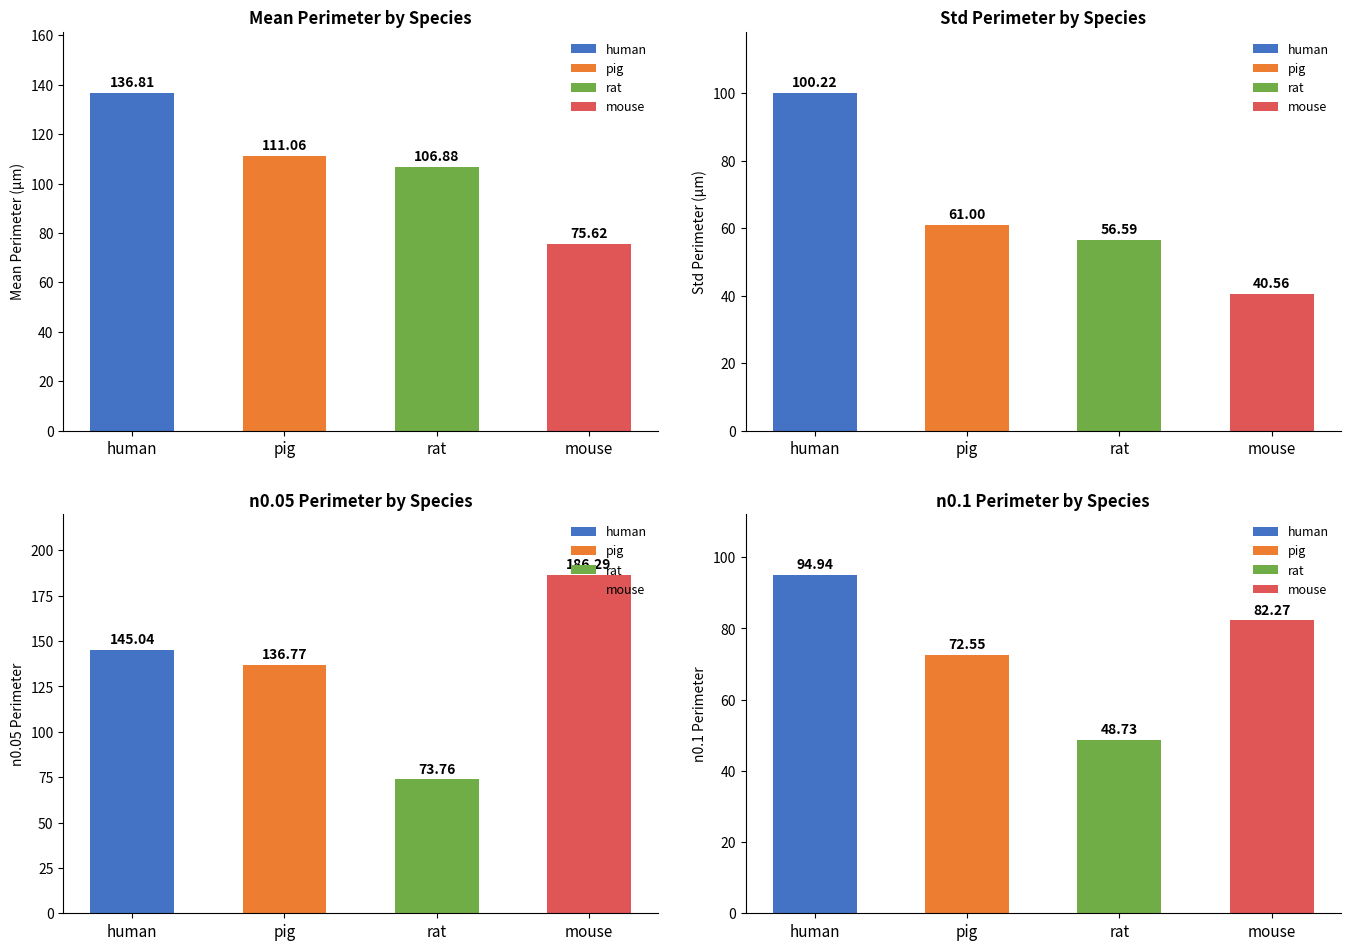

Which series has the largest total across all categories?

n0.05